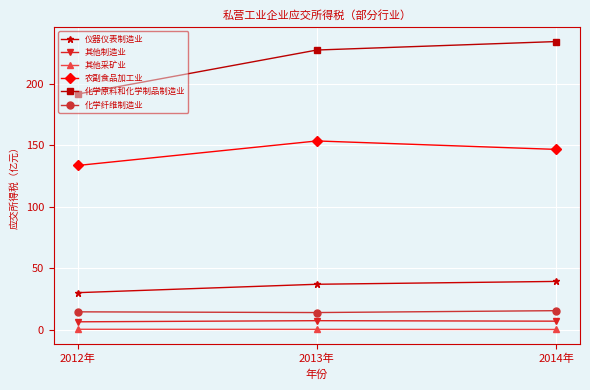

True or false: 化学原料和化学制品制造业 has a value of 310.6 at 2014年.

False